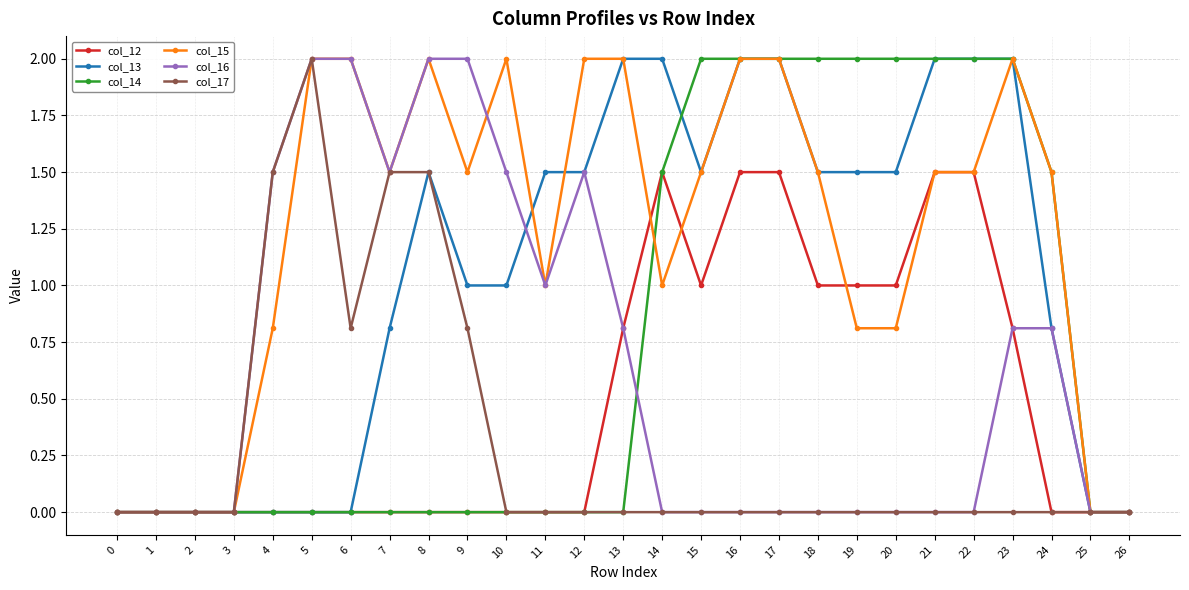

What are all the series names shown in the legend?

col_12, col_13, col_14, col_15, col_16, col_17